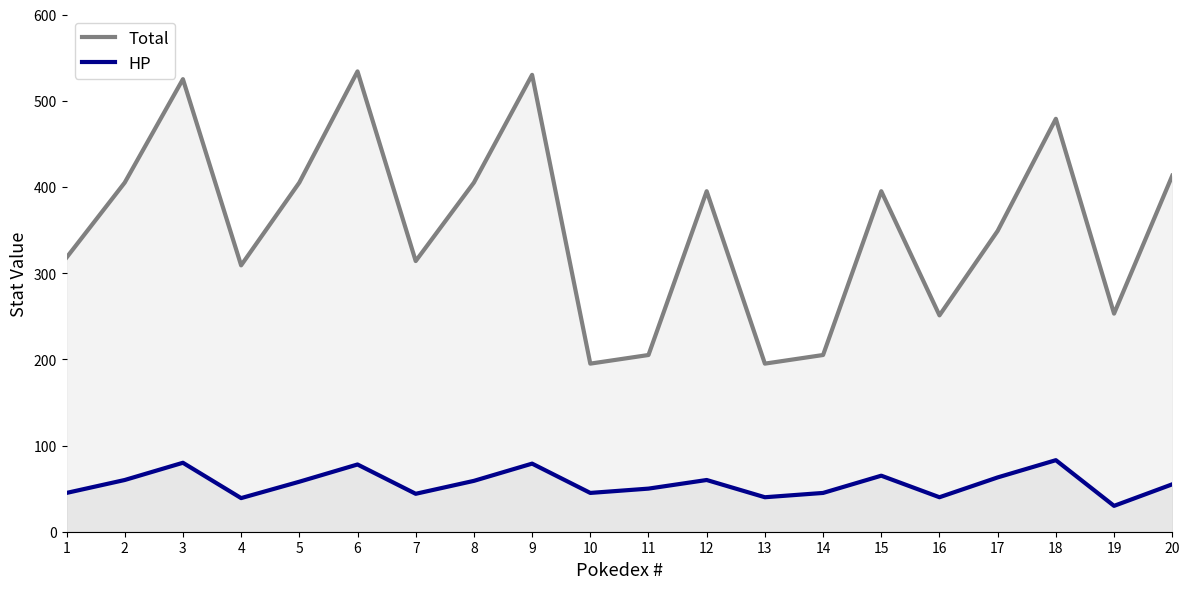

How many data points in HP are less than 58?

10